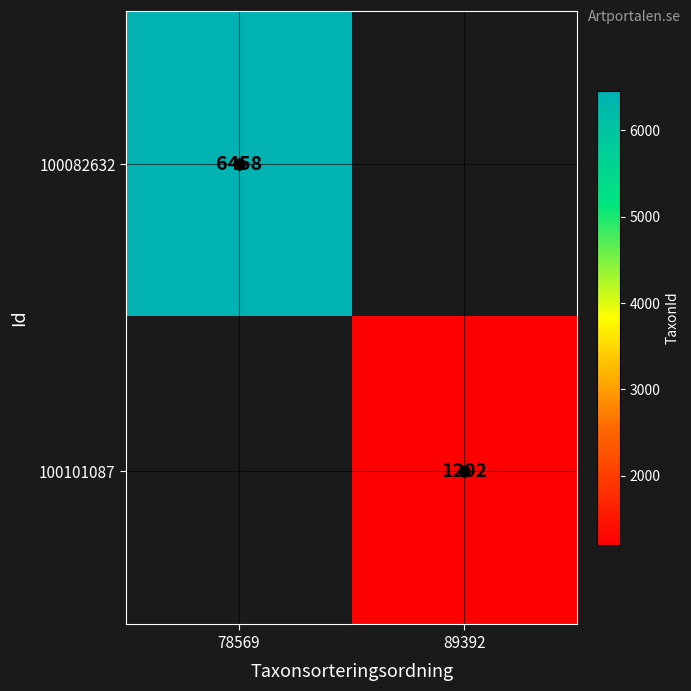

How many series are shown in this chart?

2